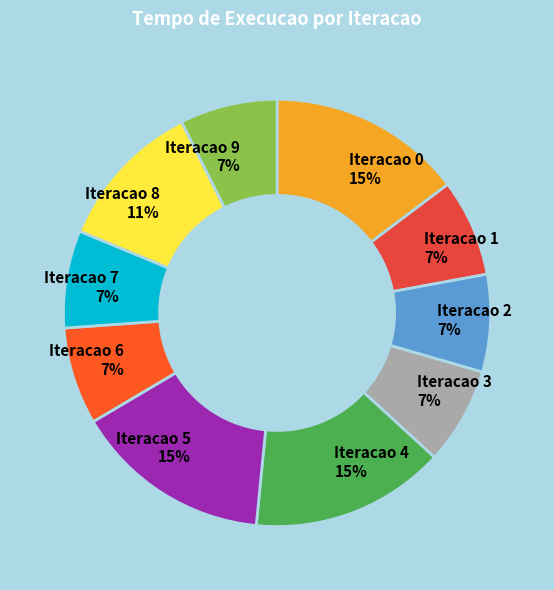

To the nearest percent, what portion does Iteracao 6 7% represent?

7%